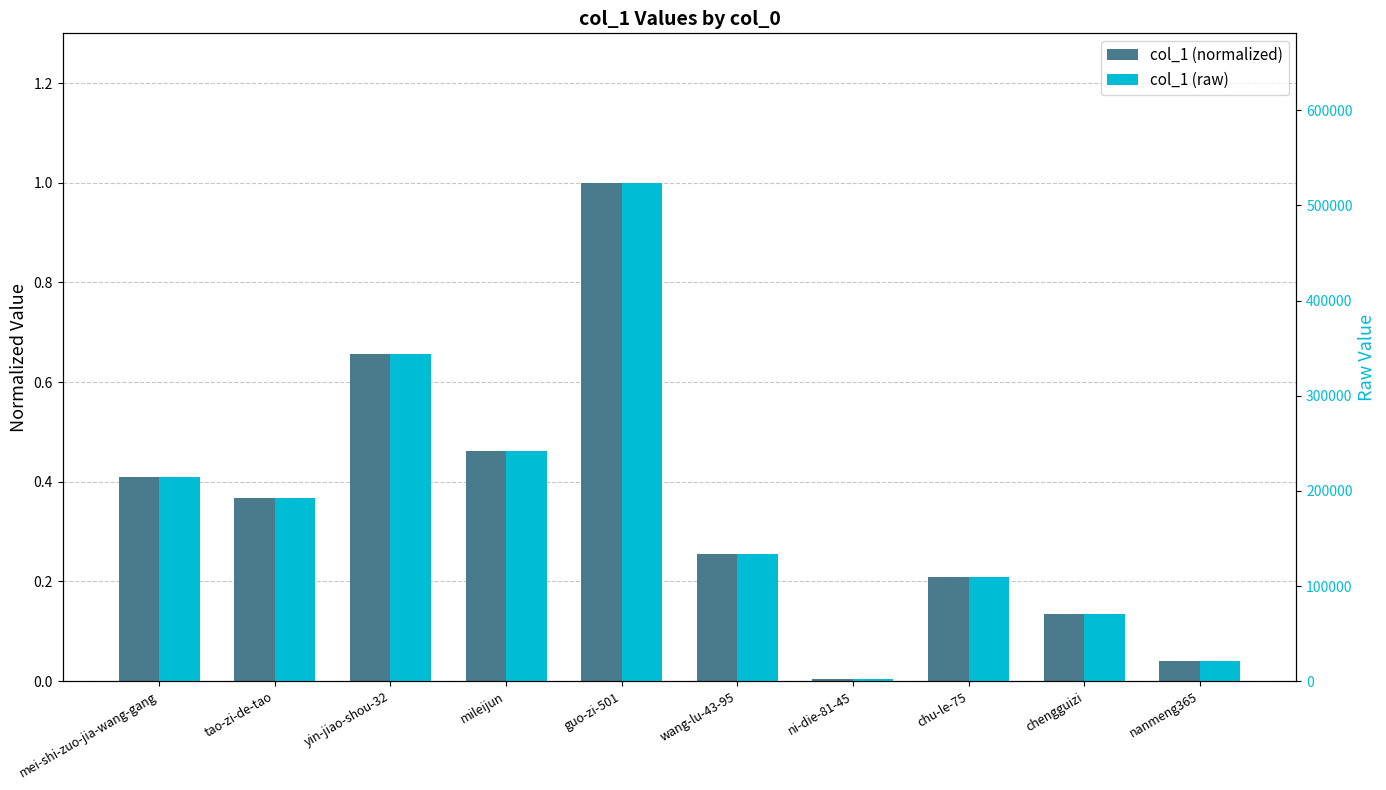

Rank the series by their maximum value, from lowest to highest.

col_1 (normalized), col_1 (raw)